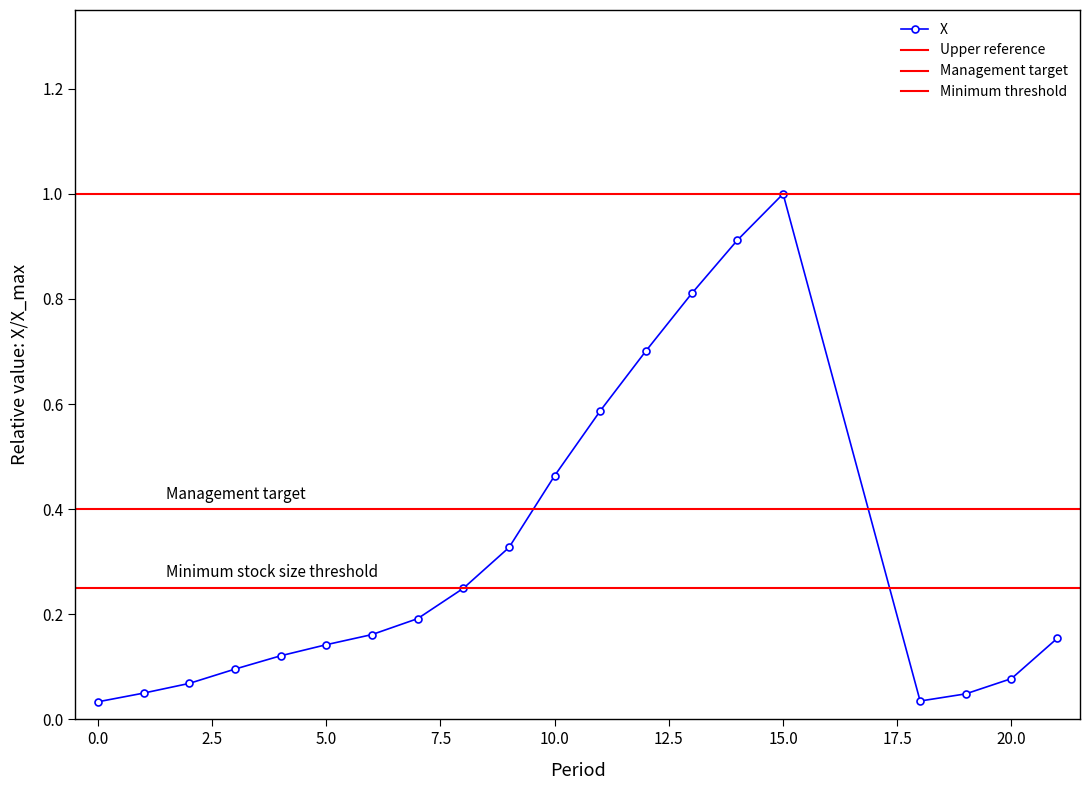

Where is the first local minimum?

18